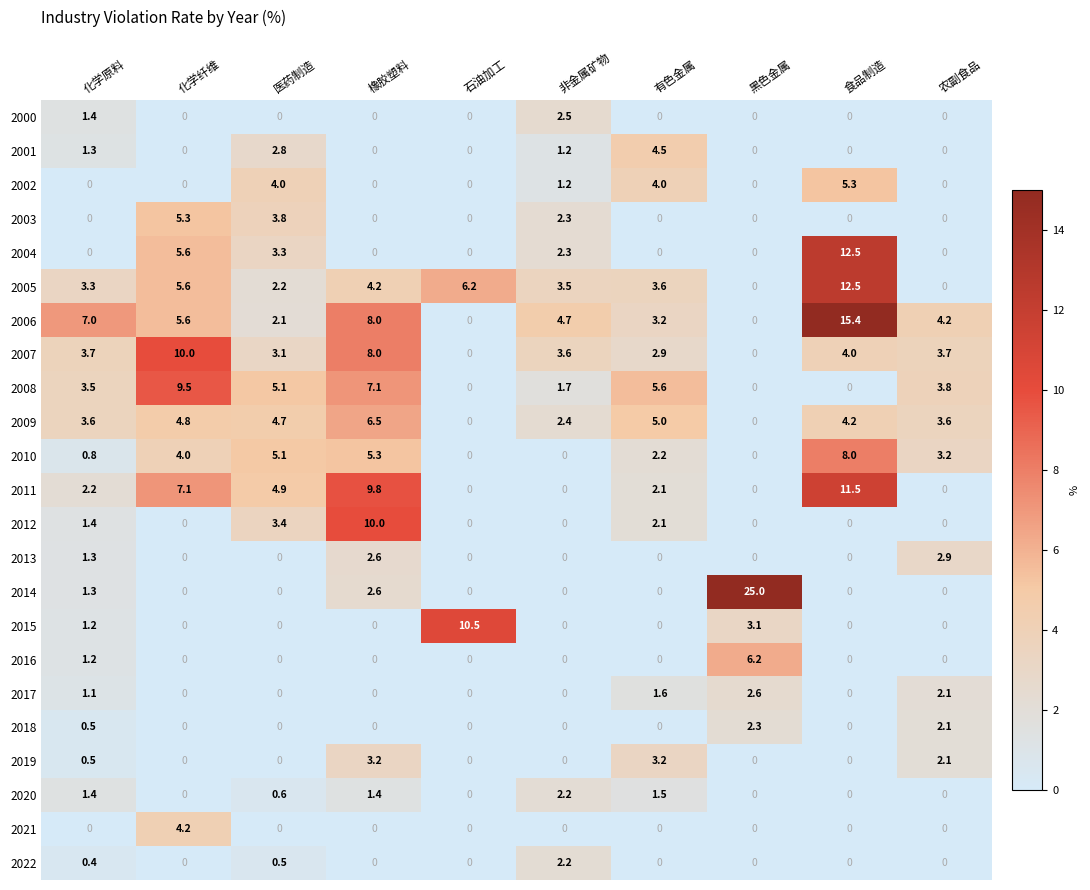

At how many categories does at least one series exceed 15?

2